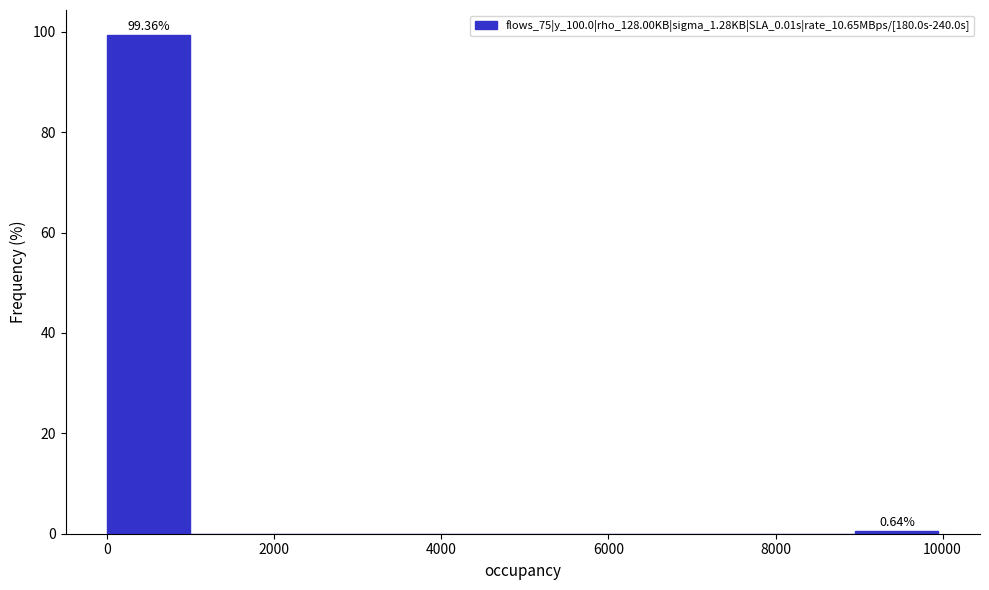

Over which range of the x-axis is the bar tallest?

0 to 1000